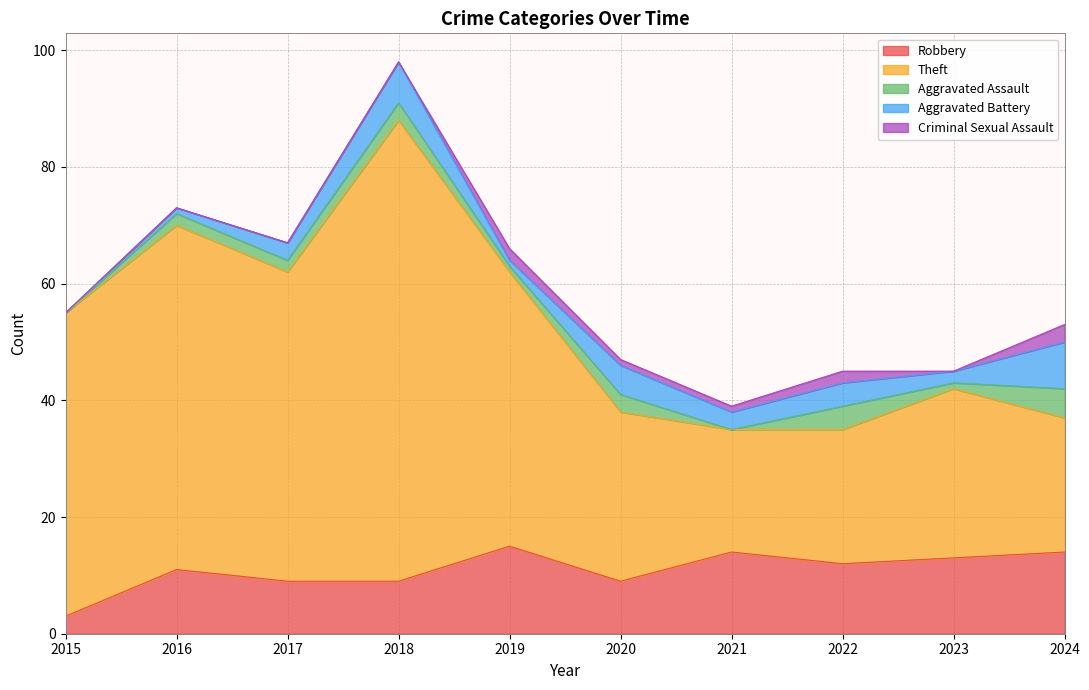

Reading left to right, transcribe all the data shown in this chart.

Robbery: 3	11	9	9	15	9	14	12	13	14
Theft: 52	59	53	79	47	29	21	23	29	23
Aggravated Assault: 0	2	2	3	1	3	0	4	1	5
Aggravated Battery: 0	1	3	7	1	5	3	4	2	8
Criminal Sexual Assault: 0	0	0	0	2	1	1	2	0	3